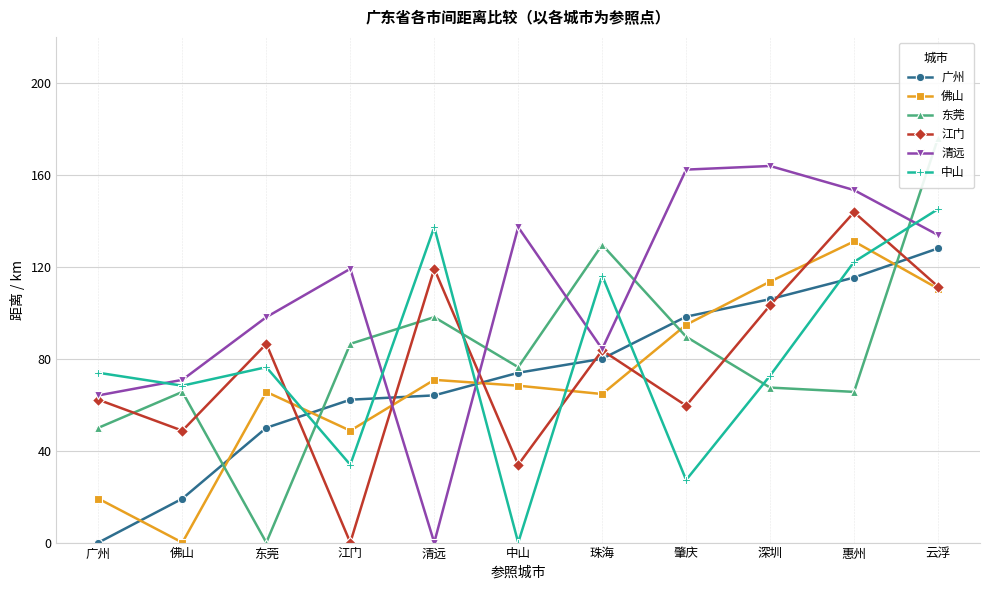

What is the value of the 东莞 point at the 4th from the left?

86.4